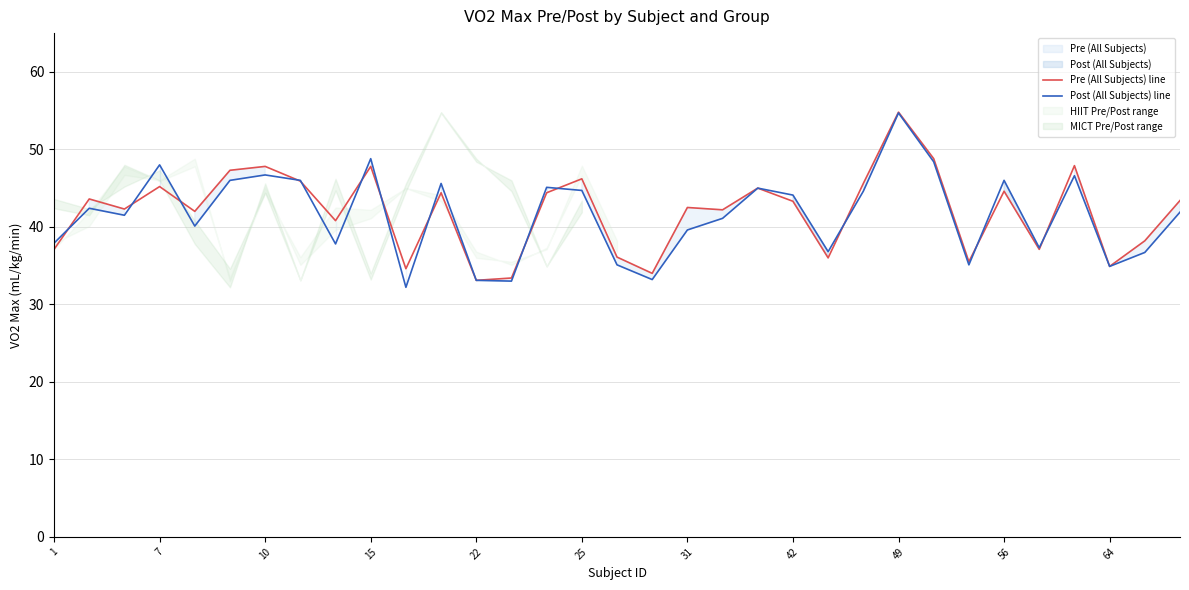

What value does the Pre (All Subjects) line series have at 31?

42.5